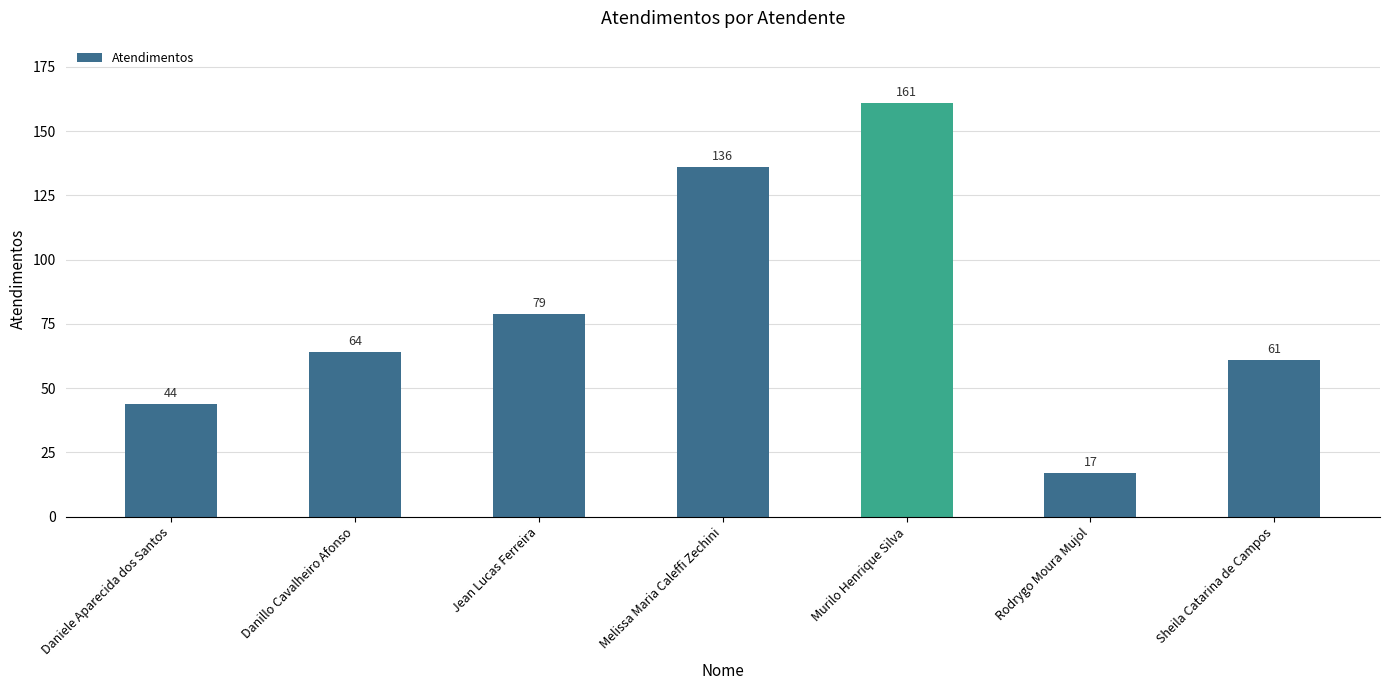

What is the label of the 6th bar from the left?

Rodrygo Moura Mujol